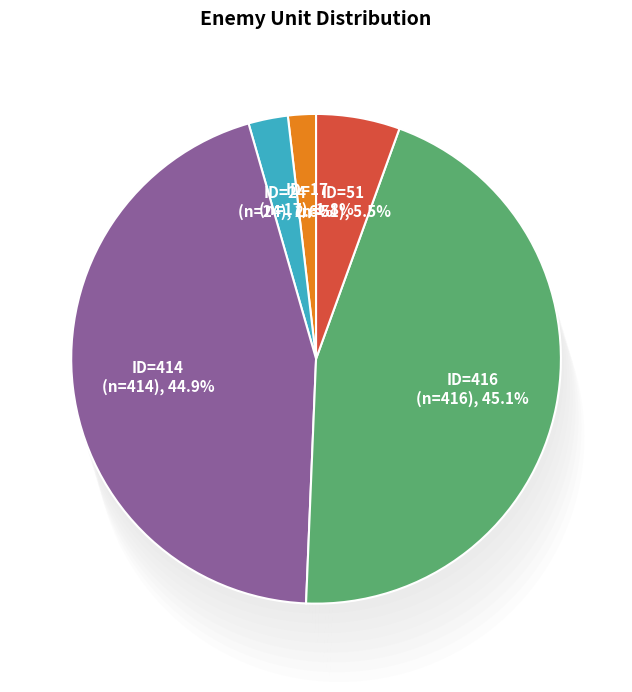

Which category has the biggest portion of the pie?

ID=416 (n=416)